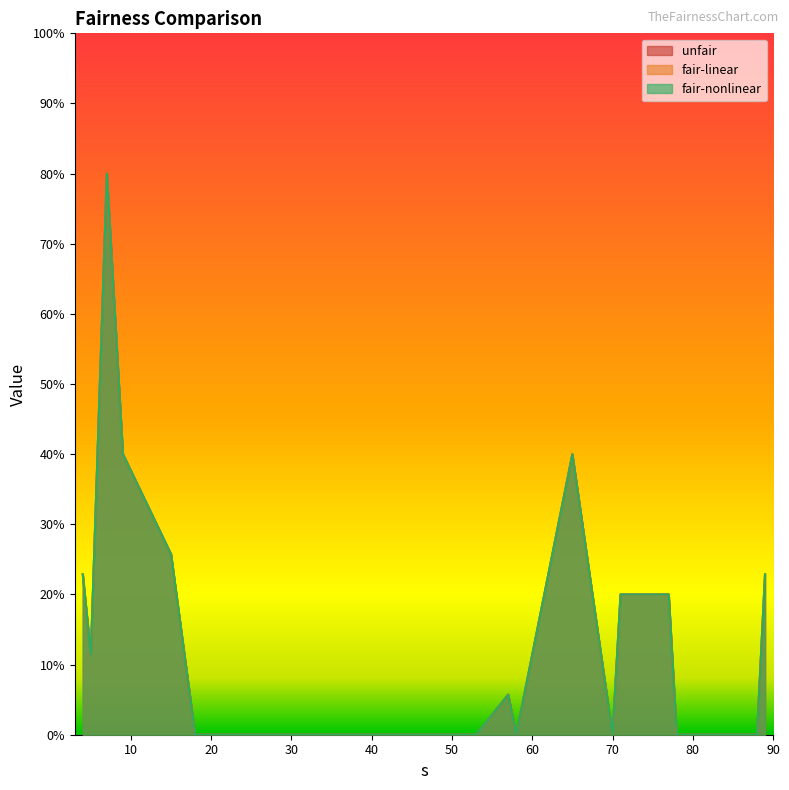

Which label corresponds to the smallest value in the chart?

18